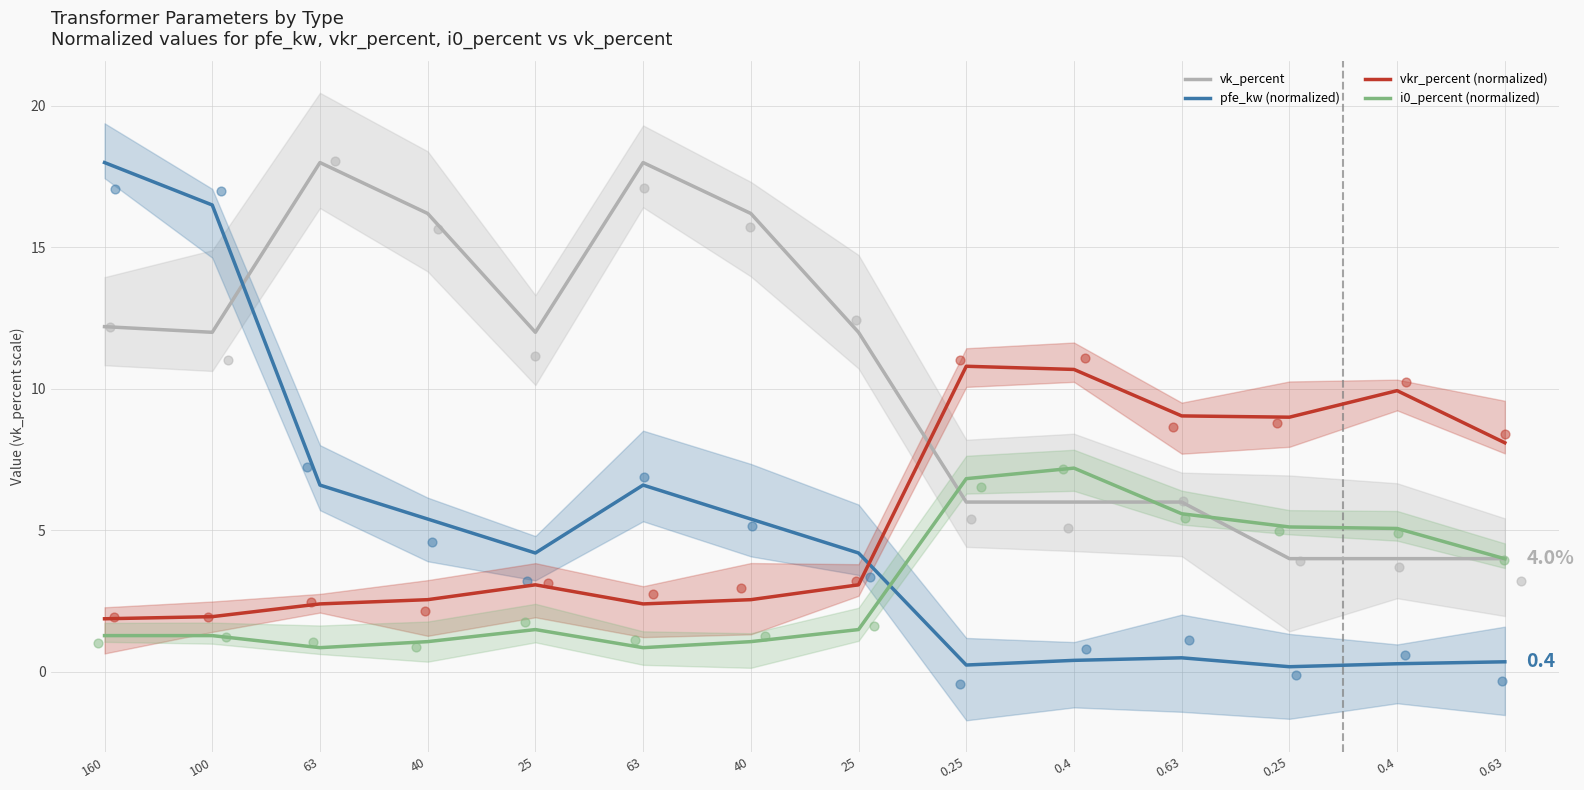

At which category is the sum across all series the highest?

160